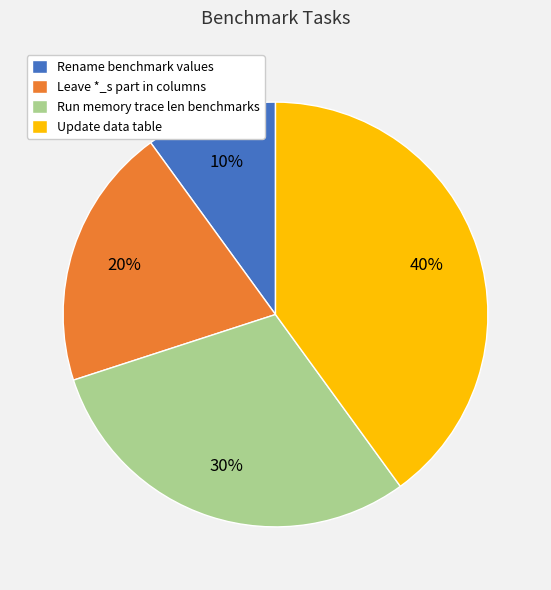

Is there any slice that represents more than half of the pie?

No